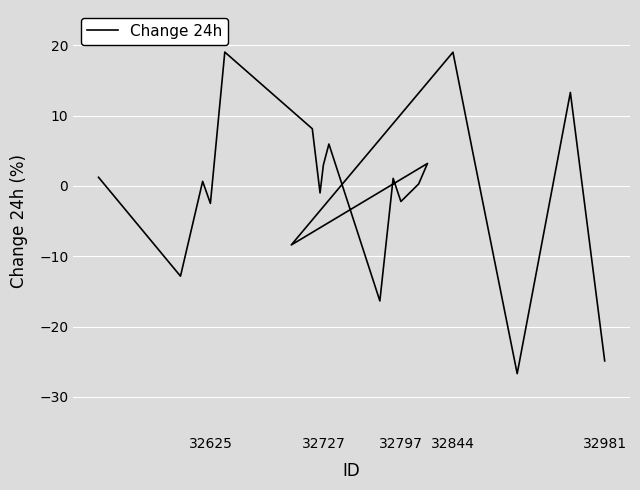

Where is the data nearest to the value -3?

32625